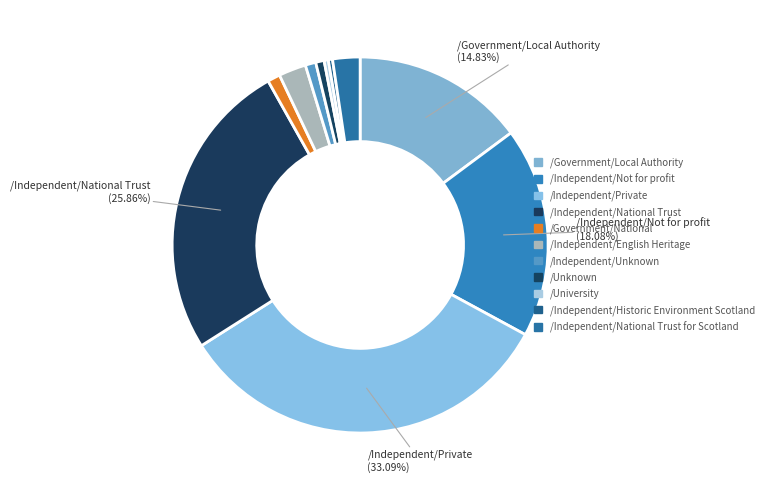

What is the largest slice in the pie chart?

/Independent/Private